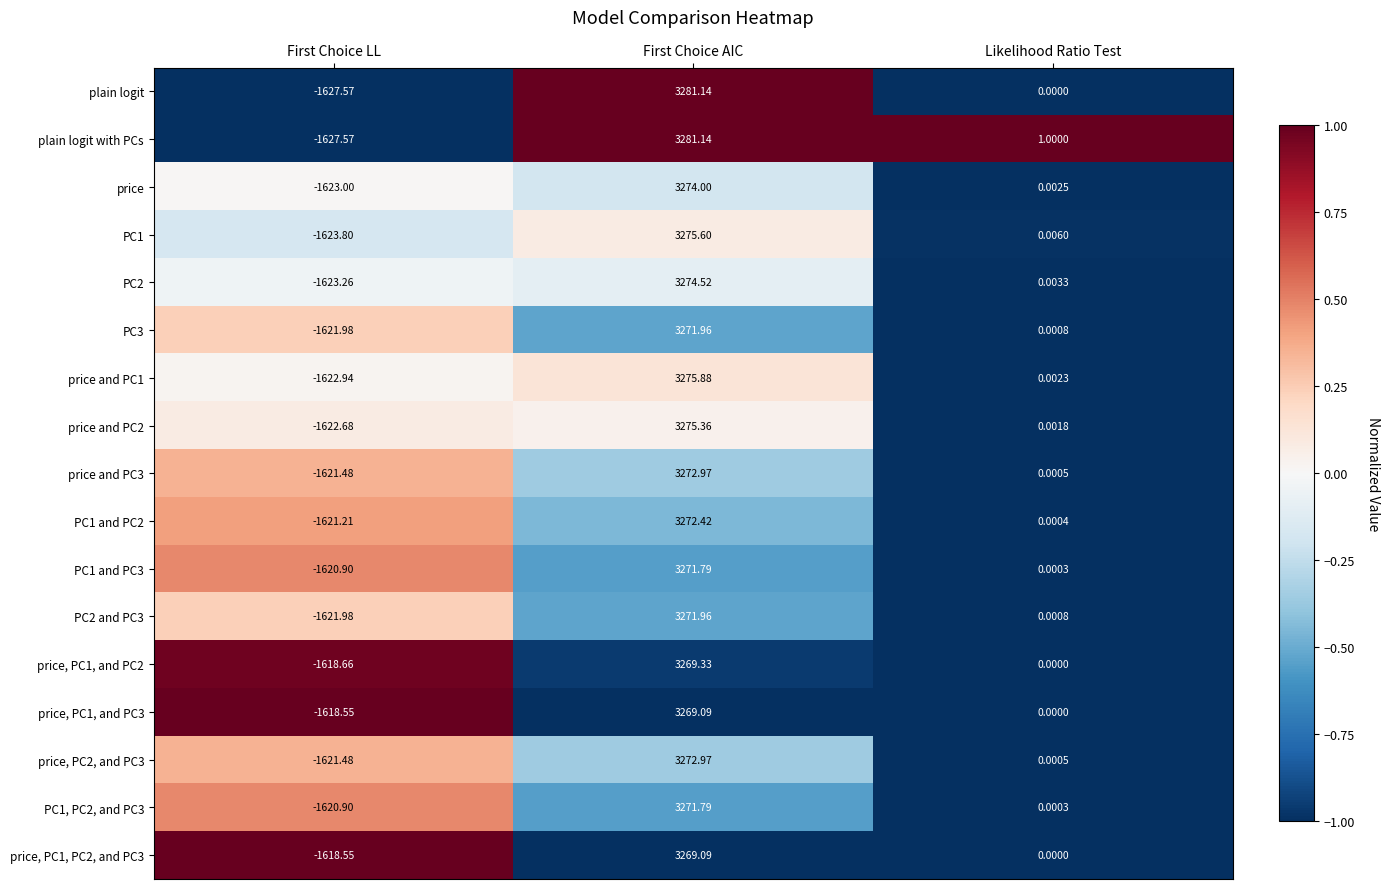

At which category is the sum across all series the highest?

First Choice AIC